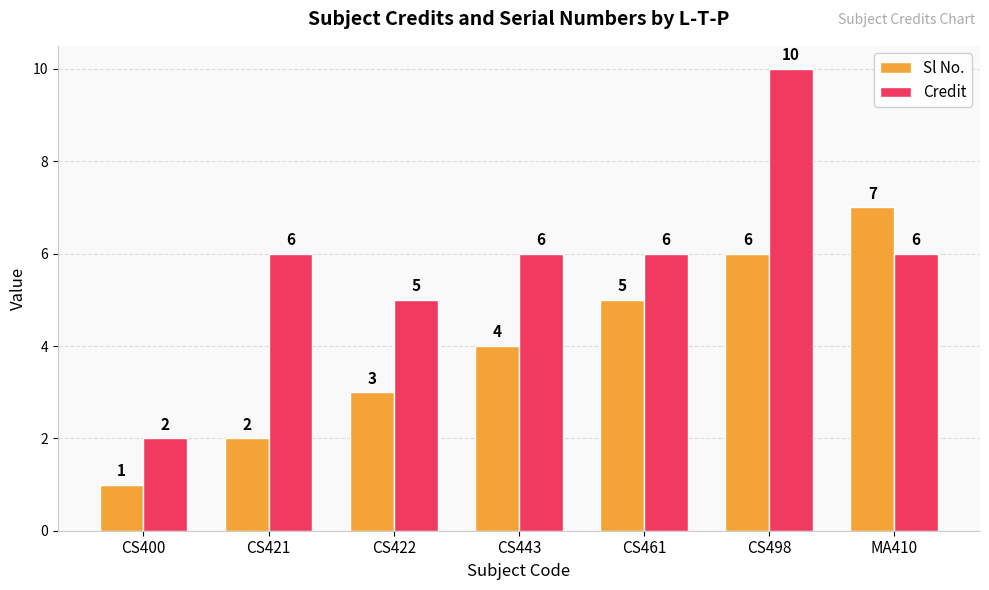

Which category has the lowest value in the Sl No. series?

CS400